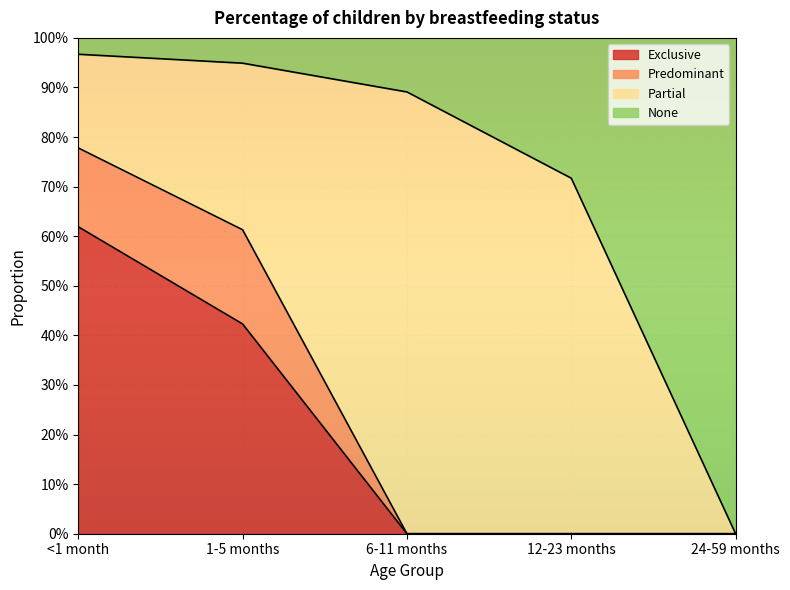

How many values in the Exclusive series exceed 0?

2